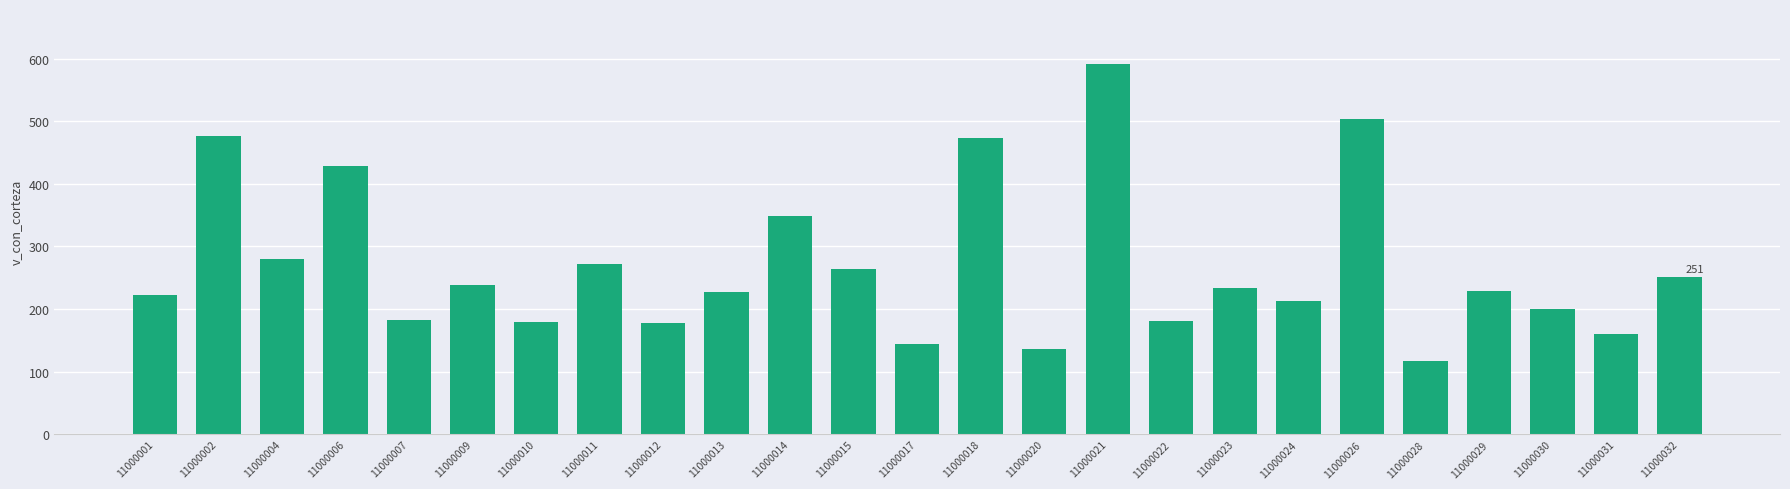

The value at 11000018 is 138.8. True or false?

False